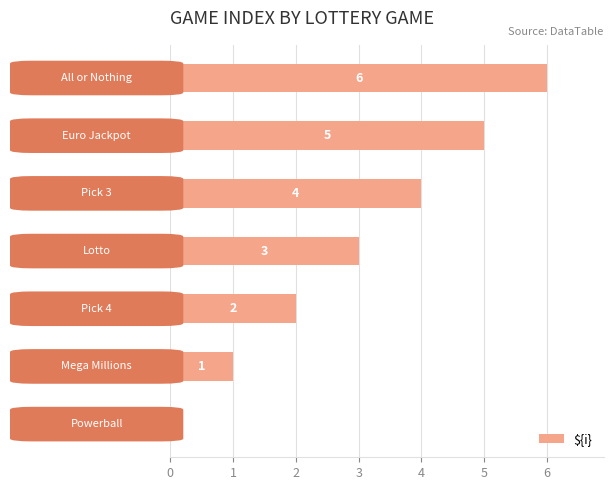

How many values are between 1 and 5?

5